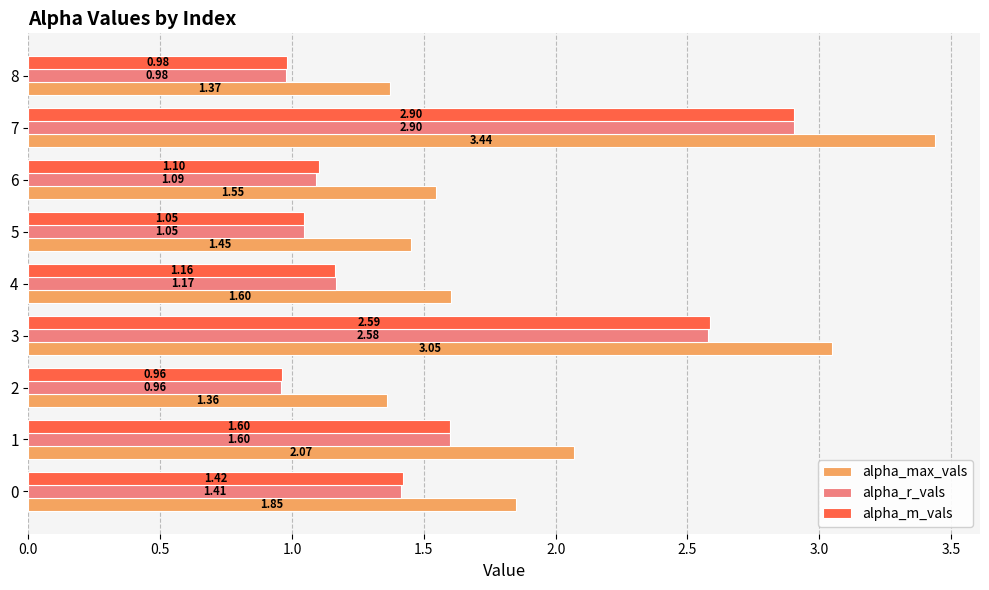

Which series has the widest spread of values?

alpha_max_vals